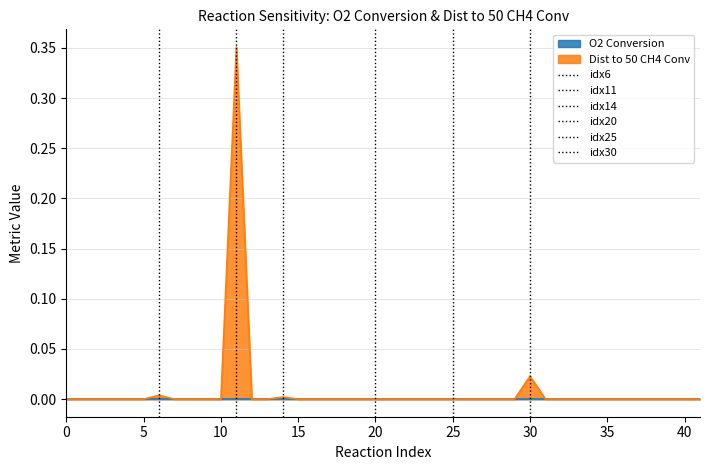

Is it true that Dist to 50 CH4 Conv equals 0.0 at 15?

True